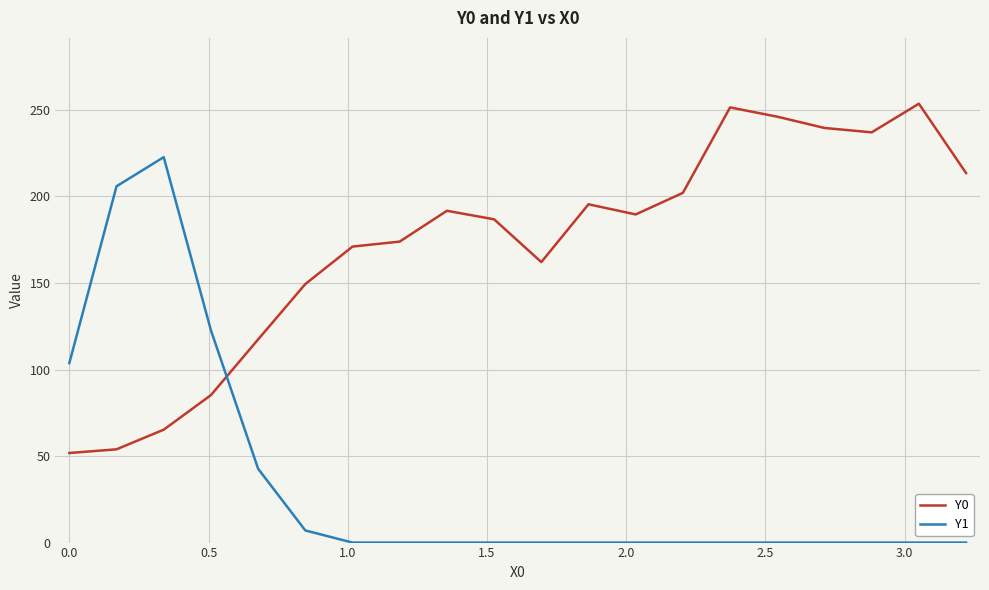

Rank the series by their average value, from lowest to highest.

Y1, Y0